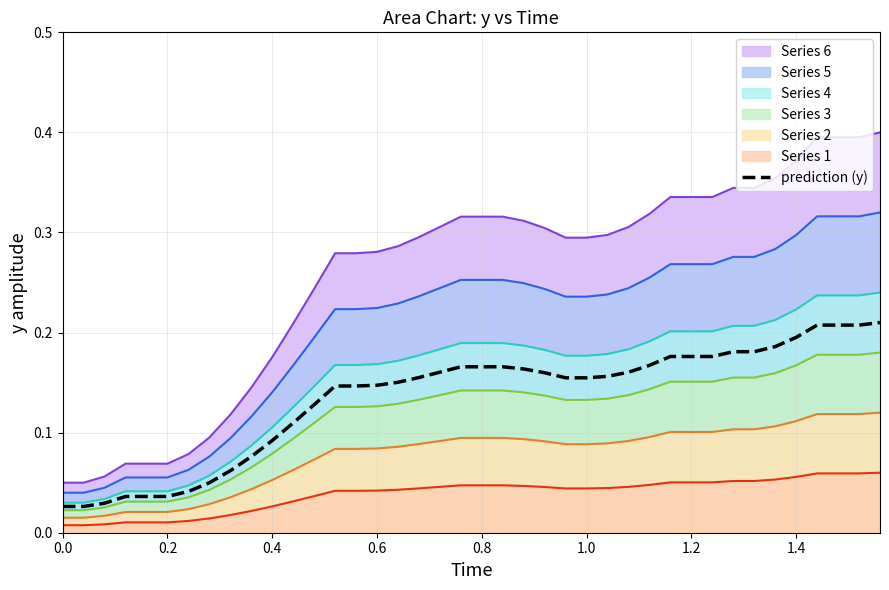

How many data points does each series have?

40